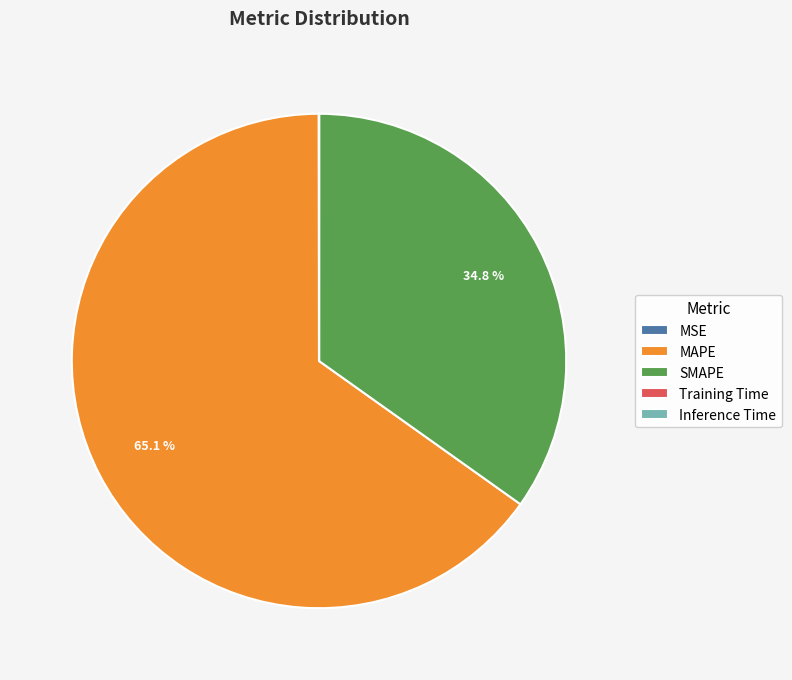

Is the sum of SMAPE and MAPE greater than half?

Yes